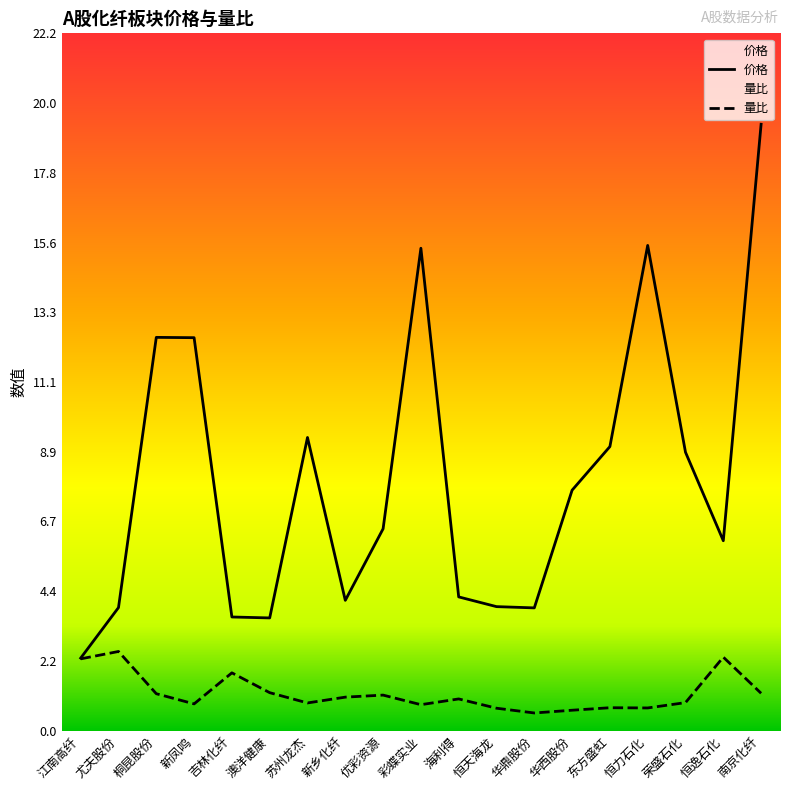

What is the sum of all 价格 values?

152.3